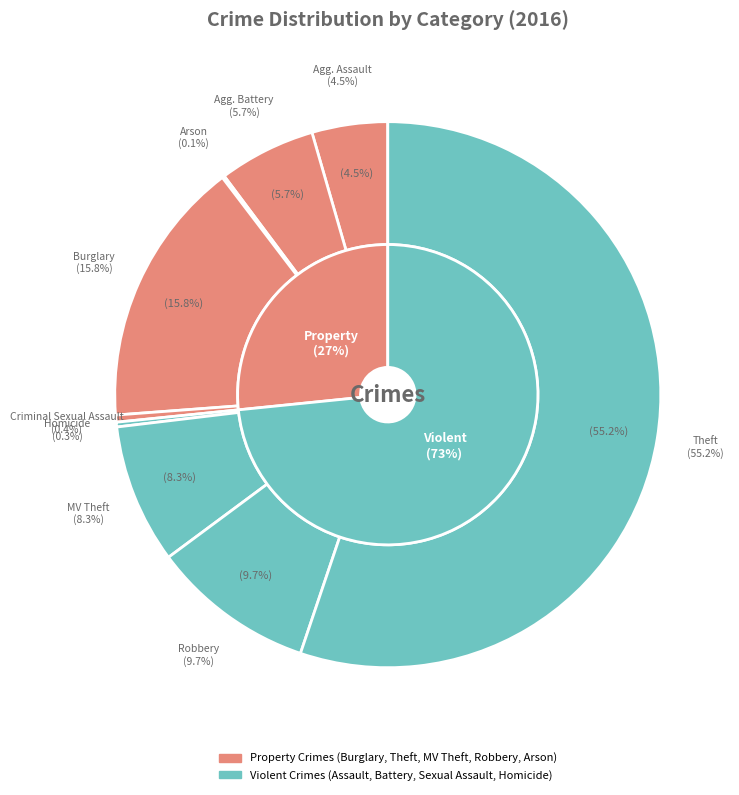

To the nearest percent, what is the combined percentage of Aggravated Assault and Arson?

5%